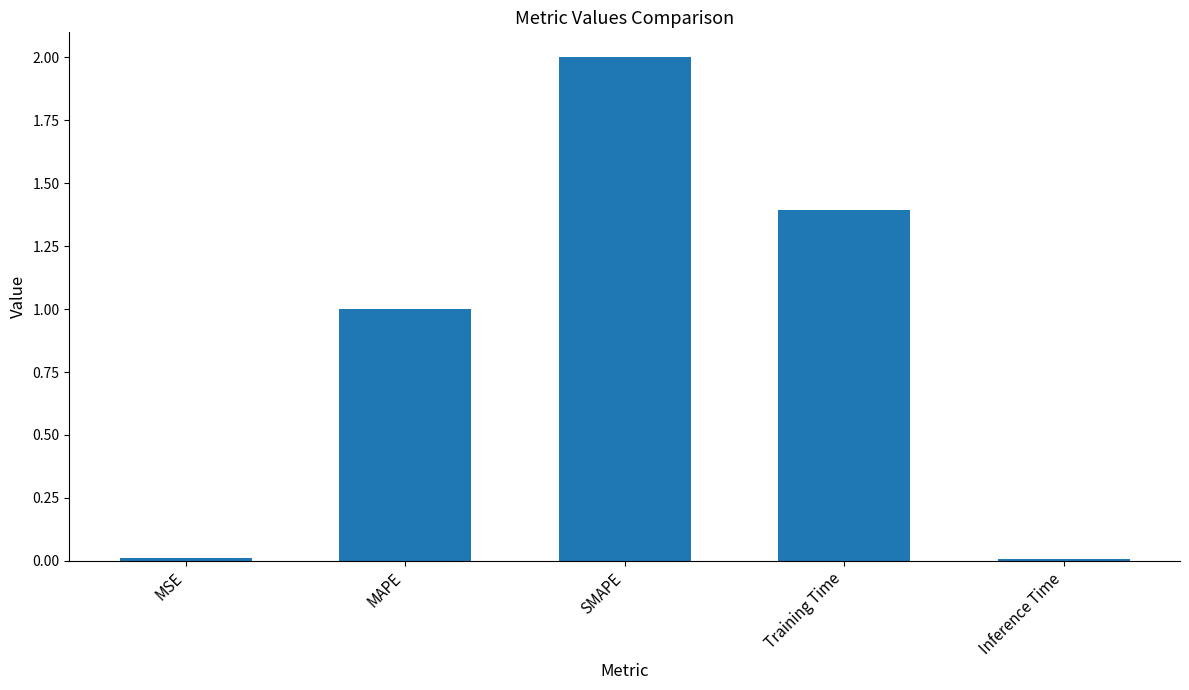

Which category has the highest value across all series?

SMAPE